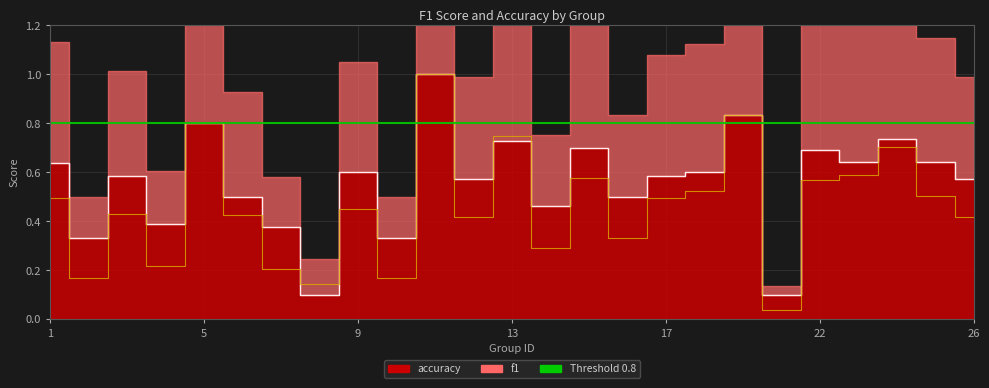

At which category is the sum across all series the highest?

11